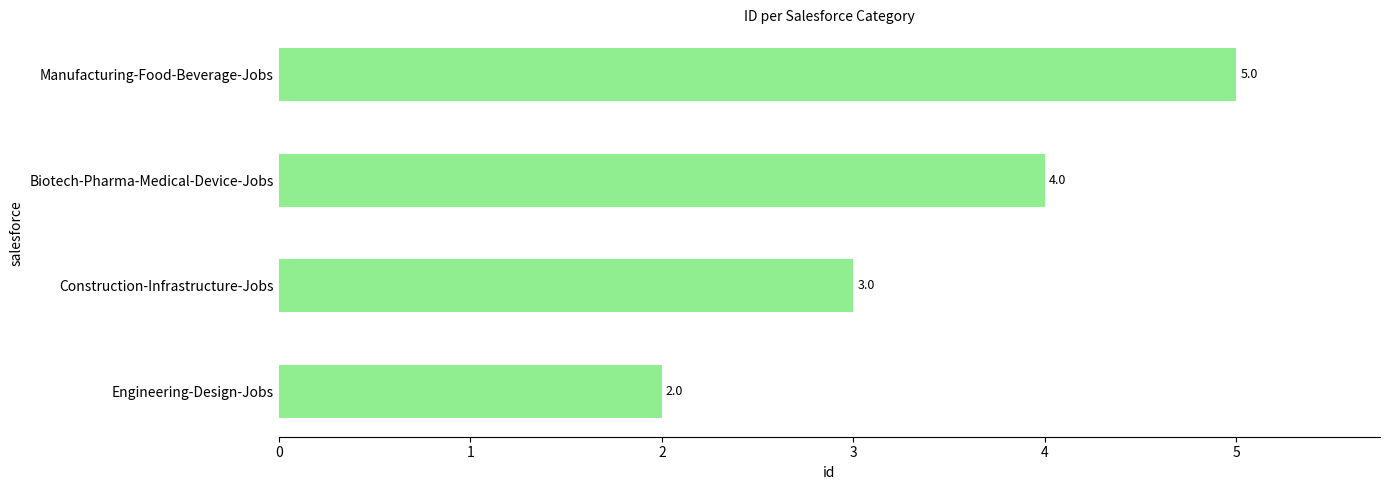

What is the average value?

4